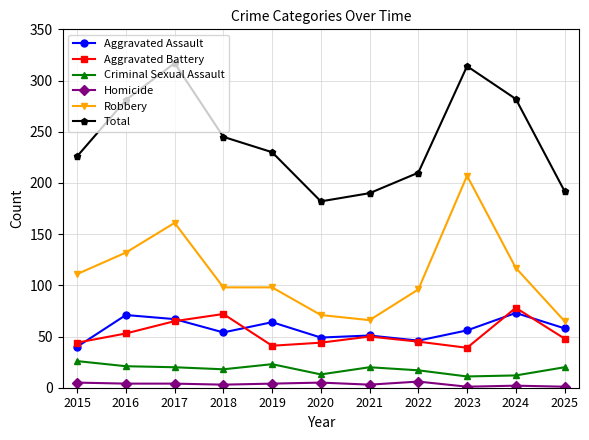

What is the difference between the second highest and minimum values in the Robbery series?

96